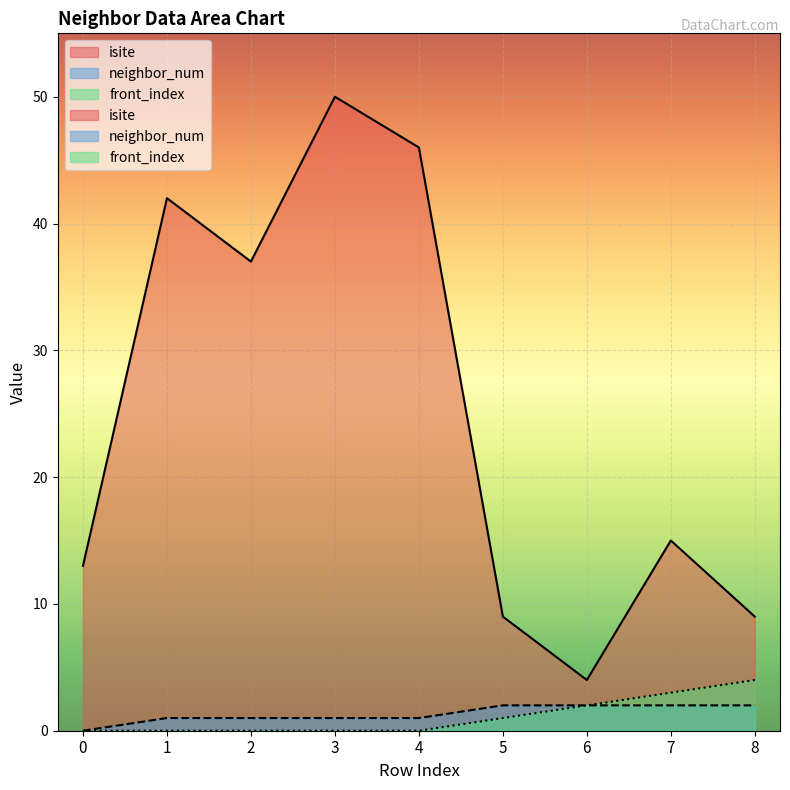

How many categories are shown in the chart?

9